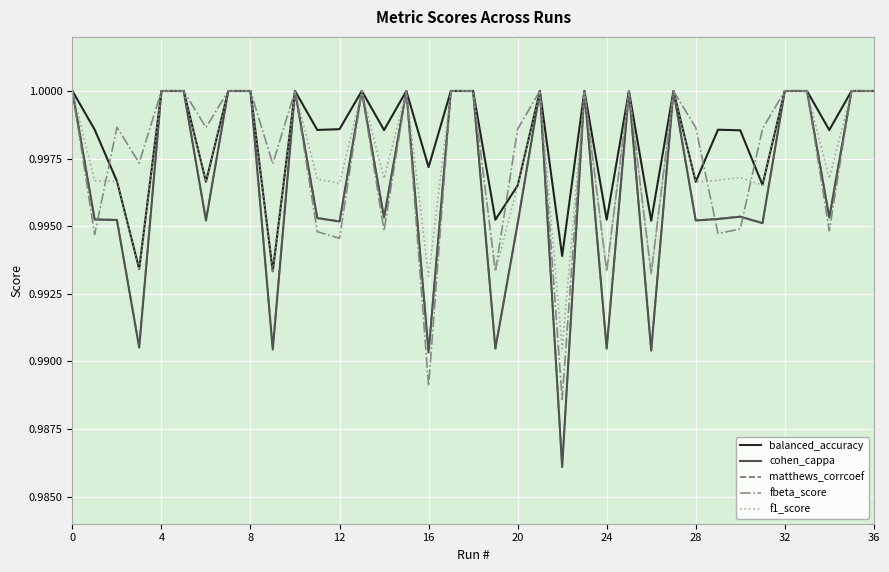

Which series has the widest spread of values?

cohen_cappa